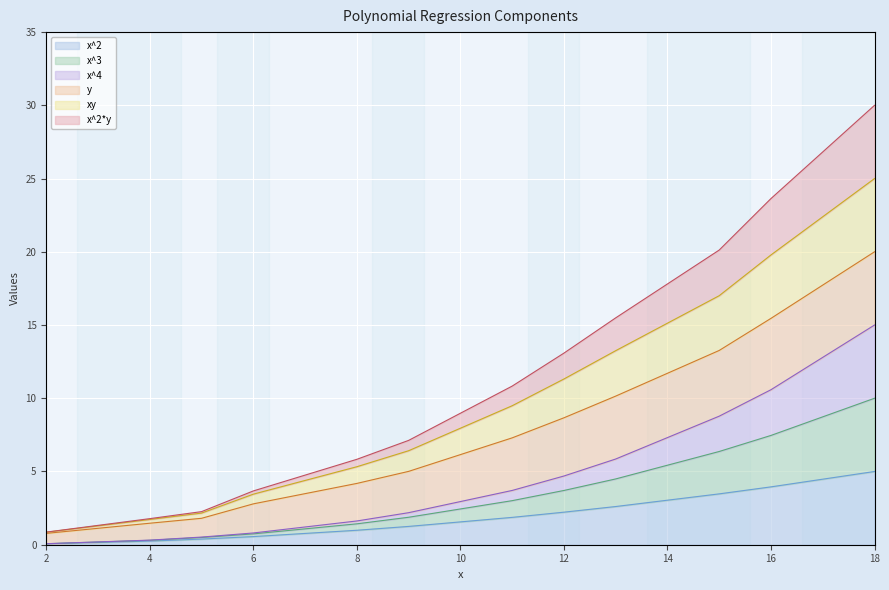

At which category is the sum across all series the highest?

18